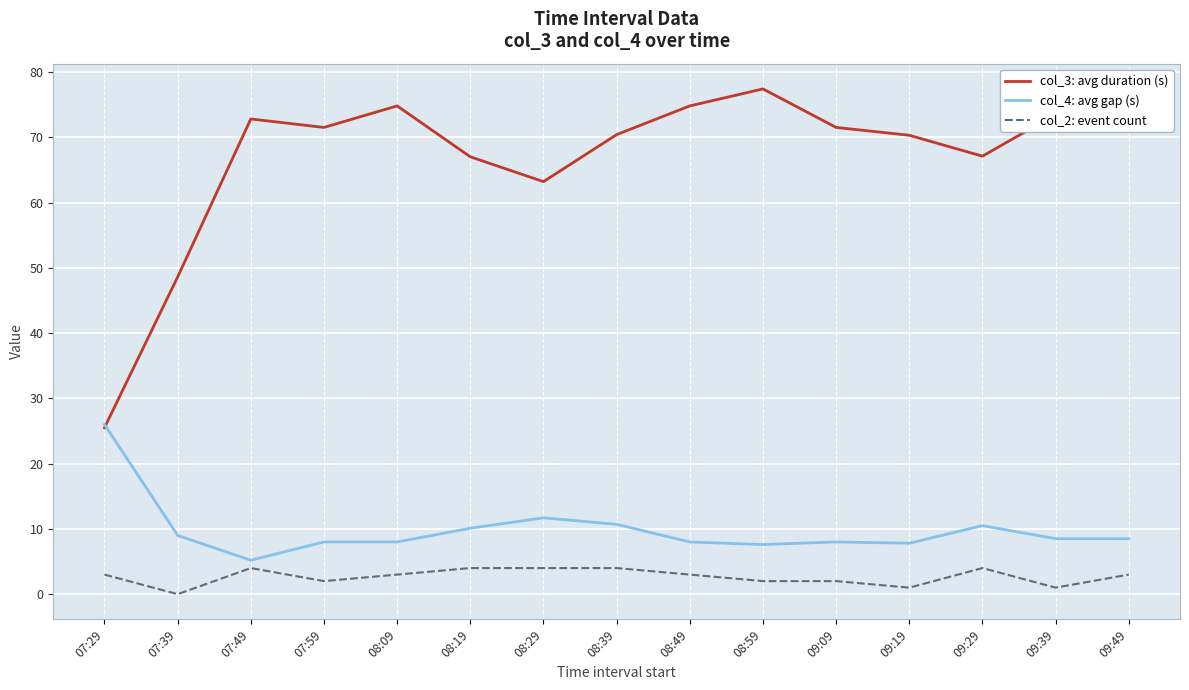

List the series in order of their peak value, highest first.

col_3: avg duration (s), col_4: avg gap (s), col_2: event count